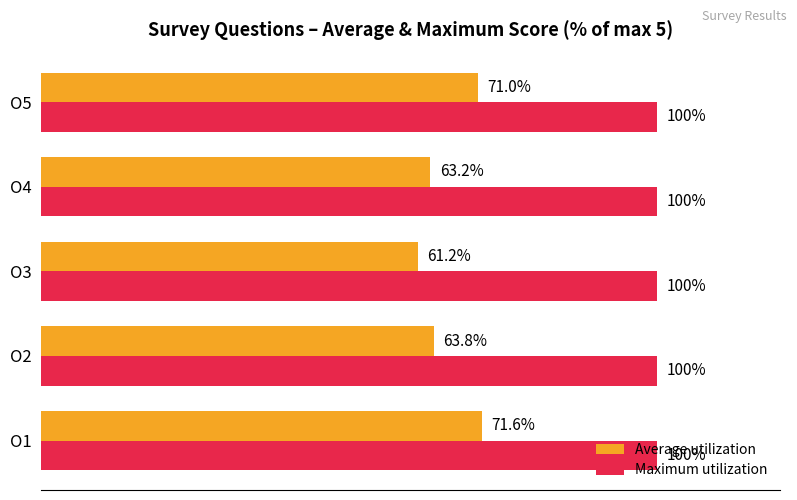

Which category has the highest value in the Average utilization series?

O1